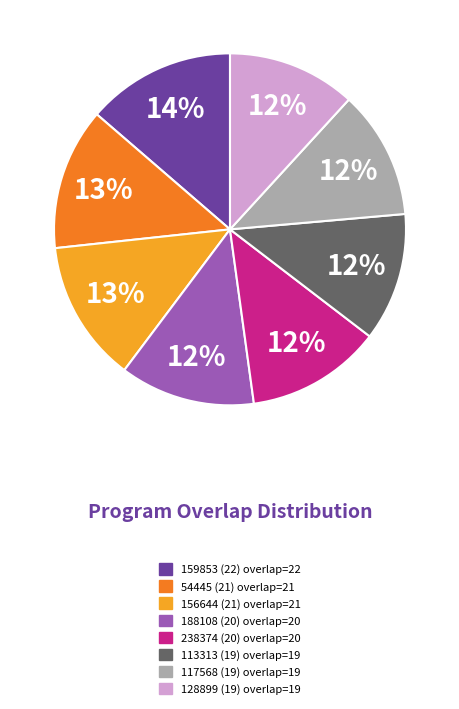

Is there a majority slice in this chart?

No